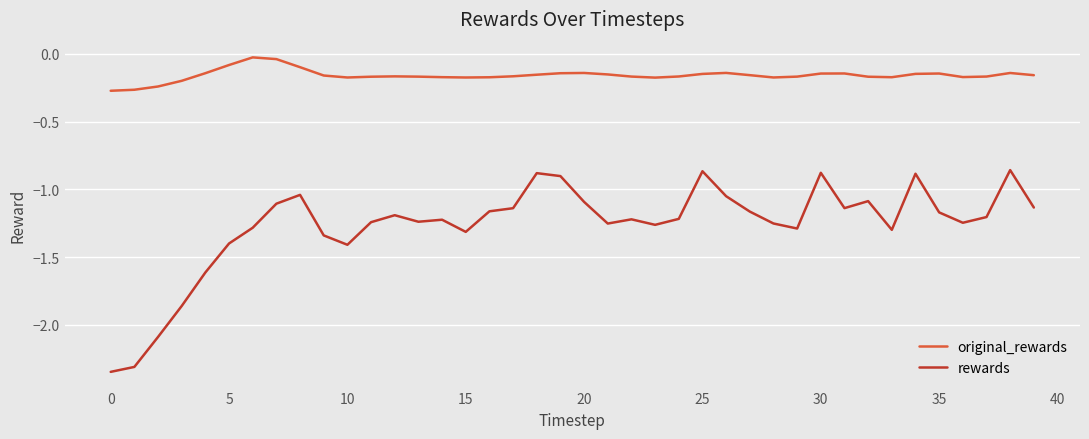

True or false: original_rewards and rewards intersect in this chart.

False